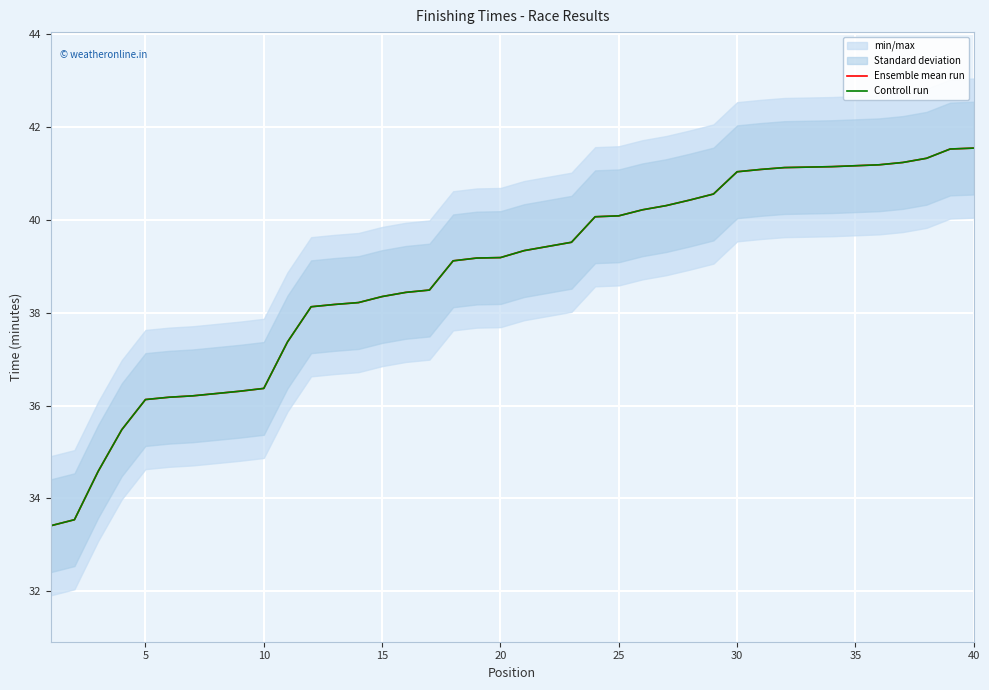

The value of Controll run at 20 is 39.2. True or false?

True